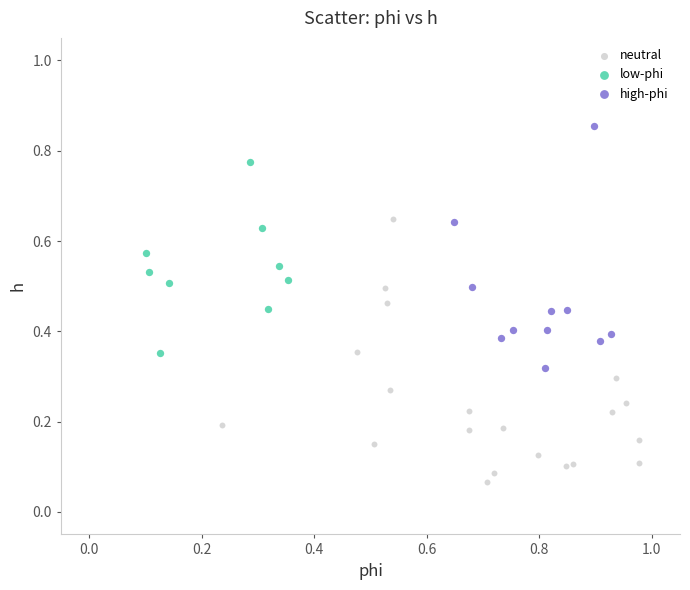

Which series contains the lowest Y value?

neutral